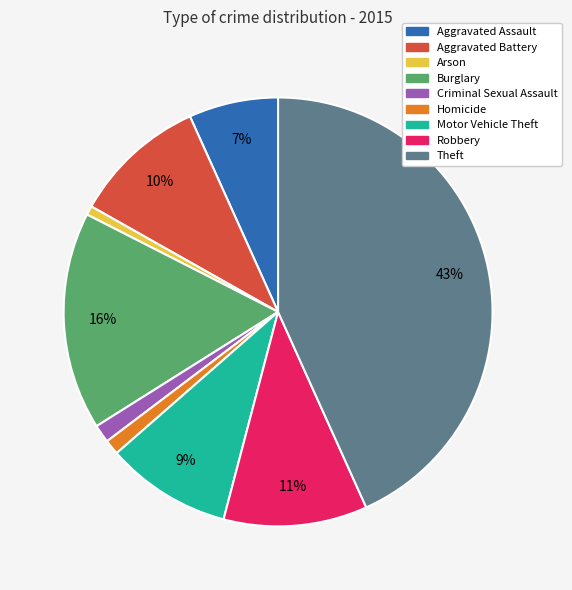

Is there a majority slice in this chart?

No